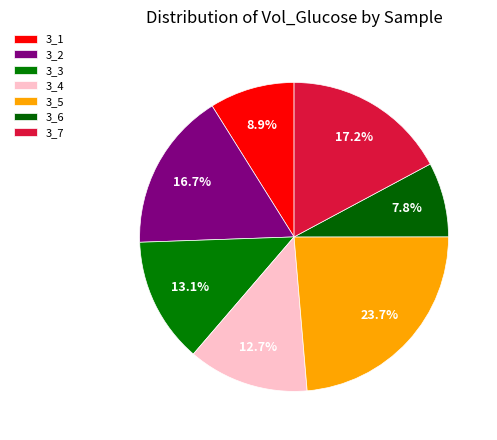

Count the number of slices in the pie.

7